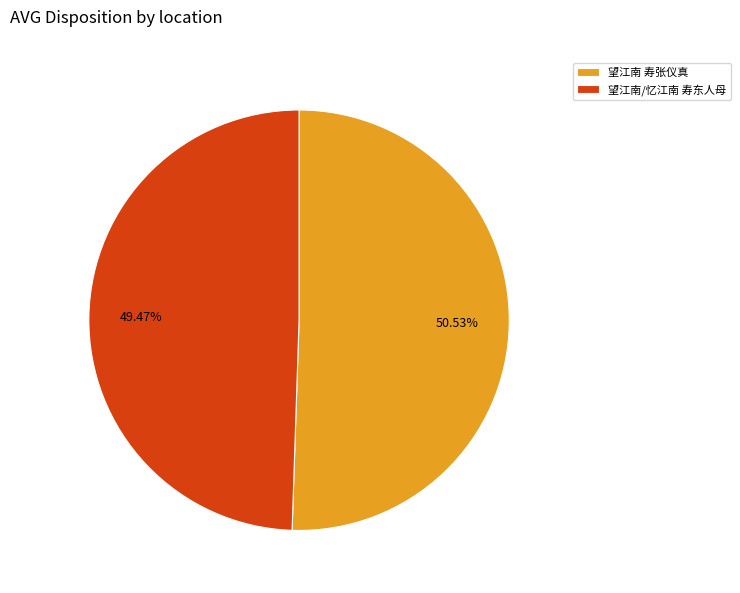

Does any single category account for the majority?

Yes